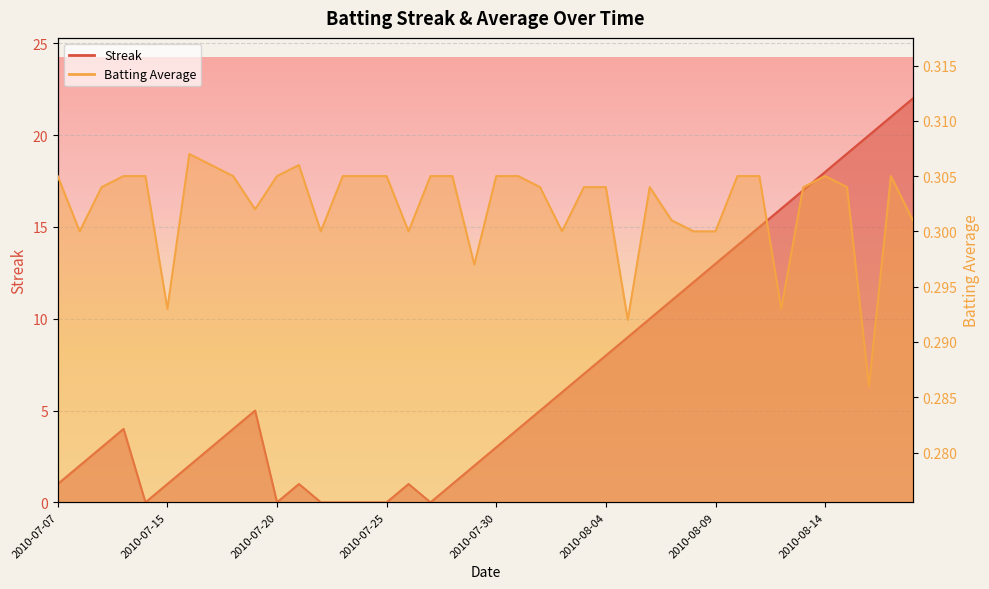

Between 2010-08-03 and 2010-08-16, which series saw the biggest shift?

Streak